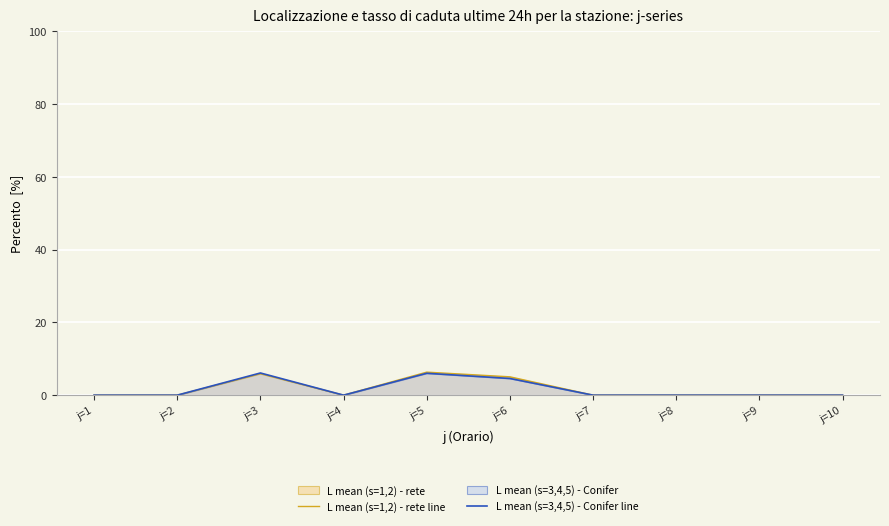

True or false: L mean (s=1,2) - rete line and L mean (s=3,4,5) - Conifer line intersect in this chart.

False